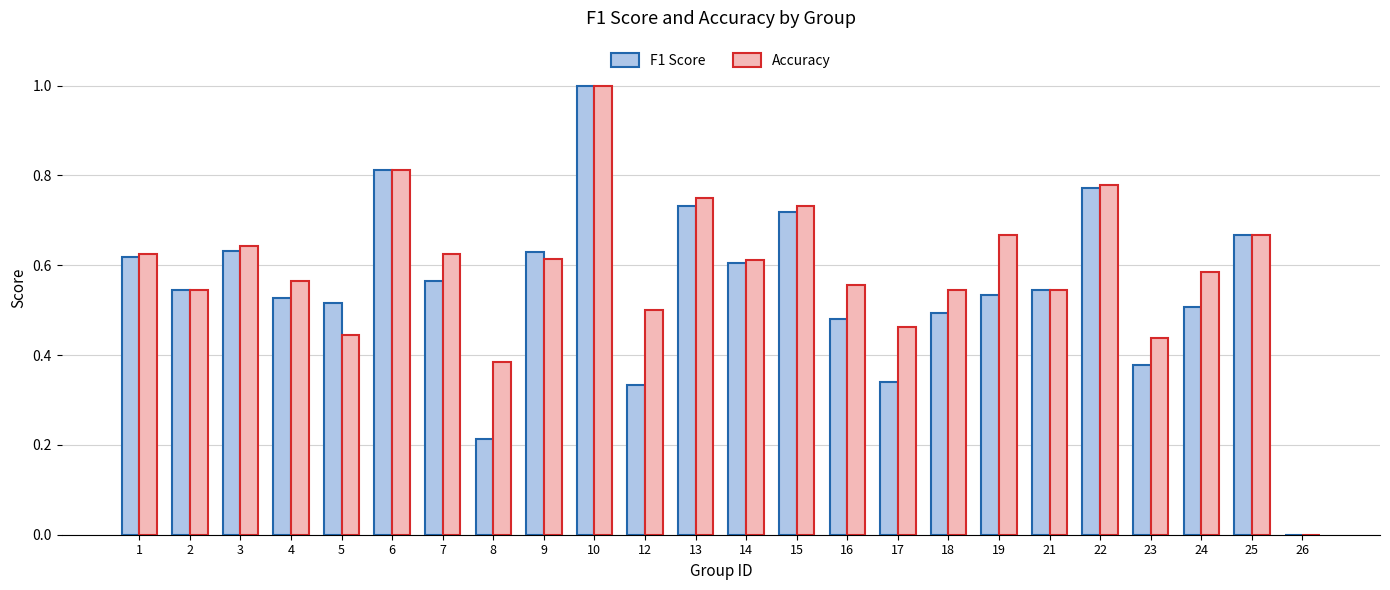

Which series has the largest total across all categories?

Accuracy